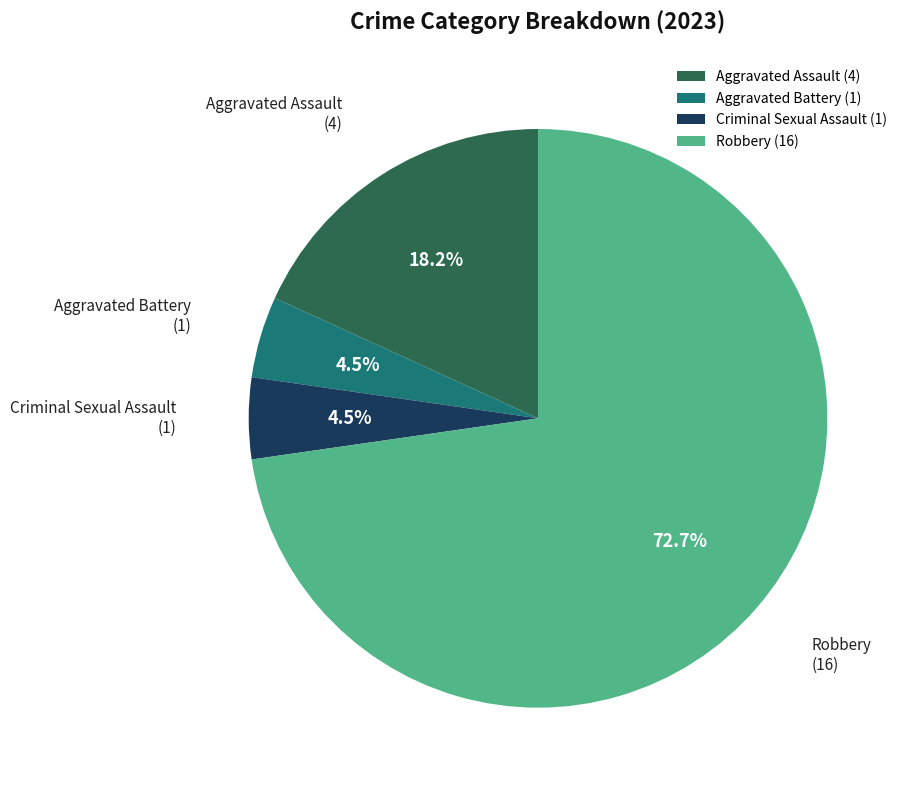

Combined, what portion of the pie is Criminal Sexual Assault and Aggravated Assault?

22.7%